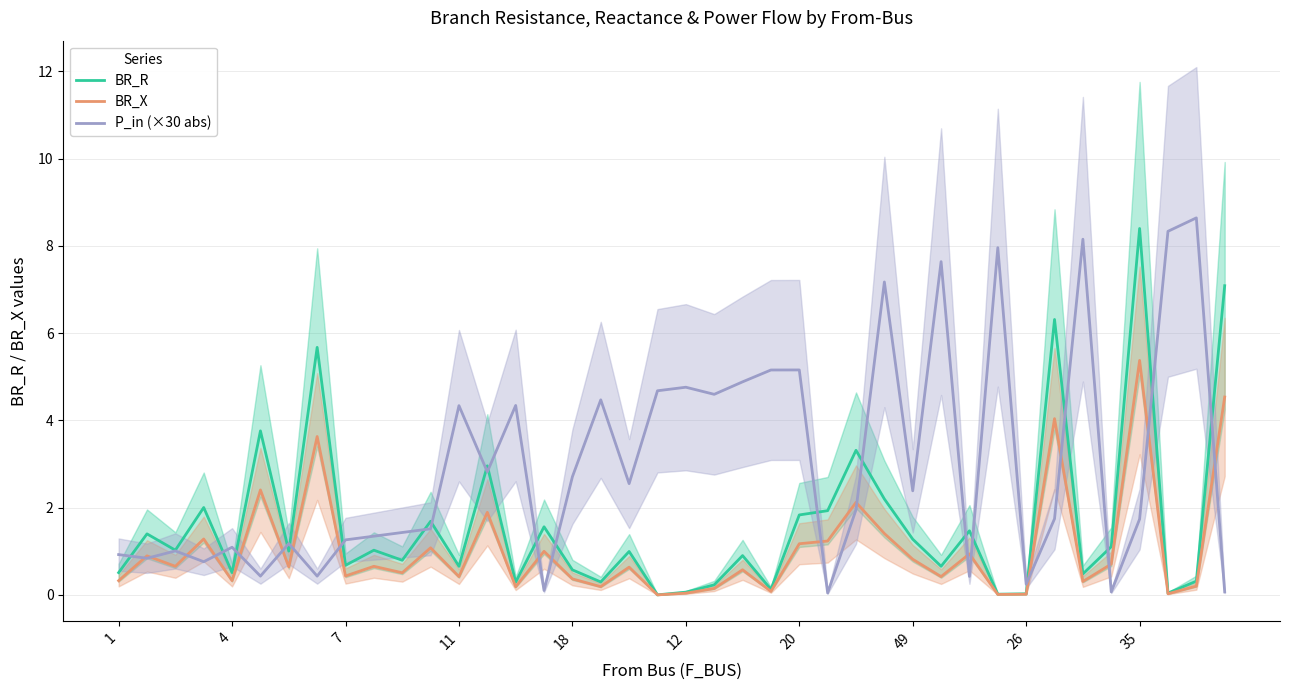

What is the highest value of the BR_R series?

8.4